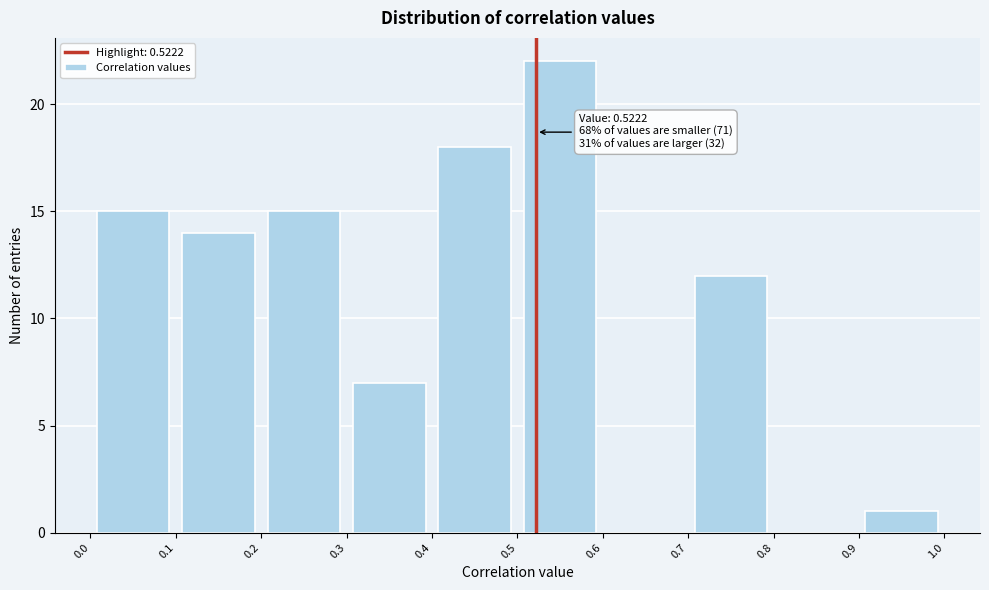

Over which range of the x-axis is the bar tallest?

0.5 to 0.6